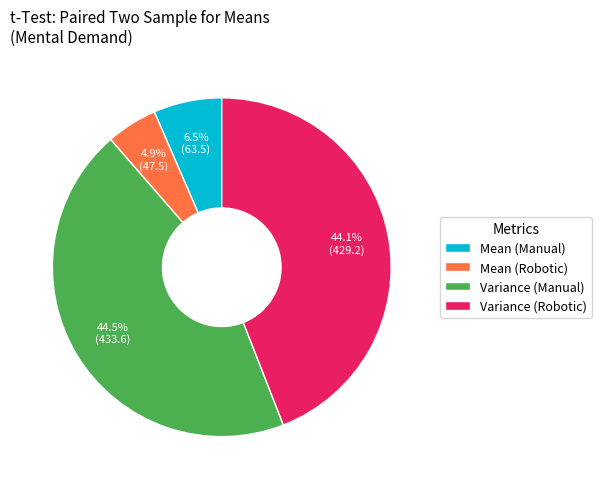

Do Variance (Manual) and Mean (Robotic) together represent more than half of the pie?

No